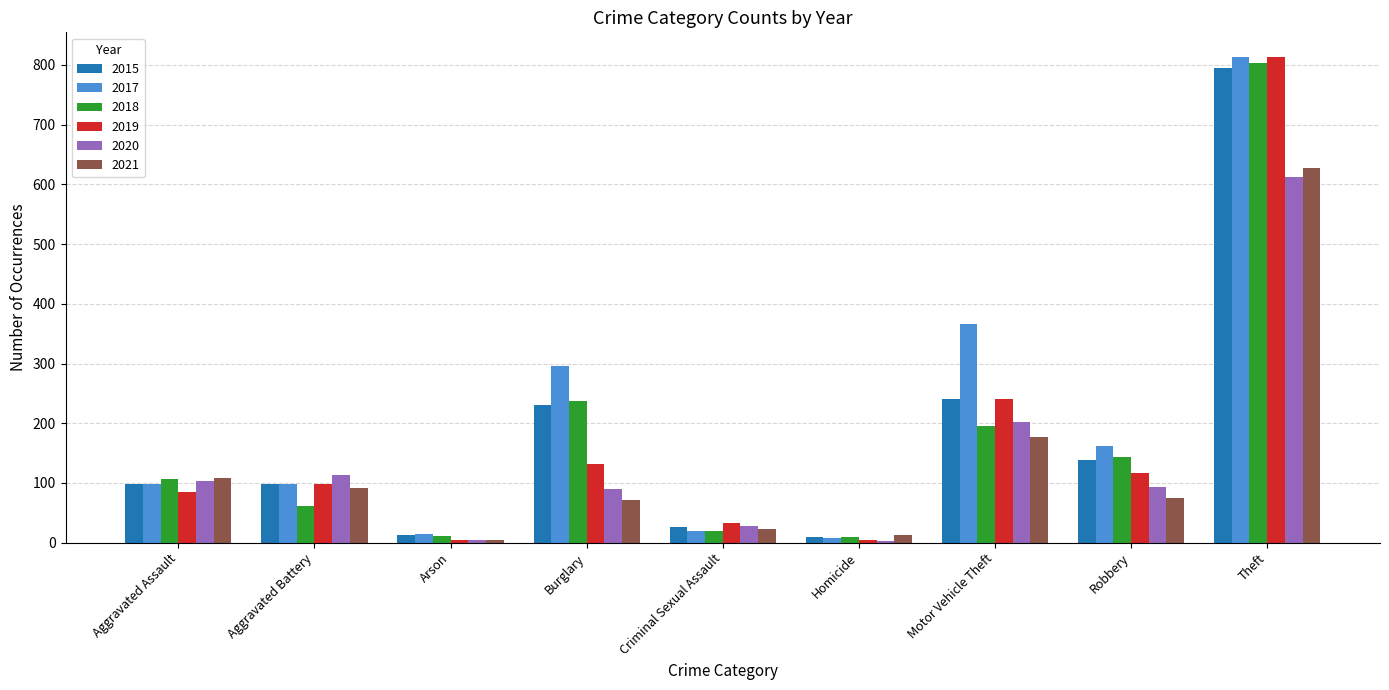

At which category is the sum across all series the highest?

Theft